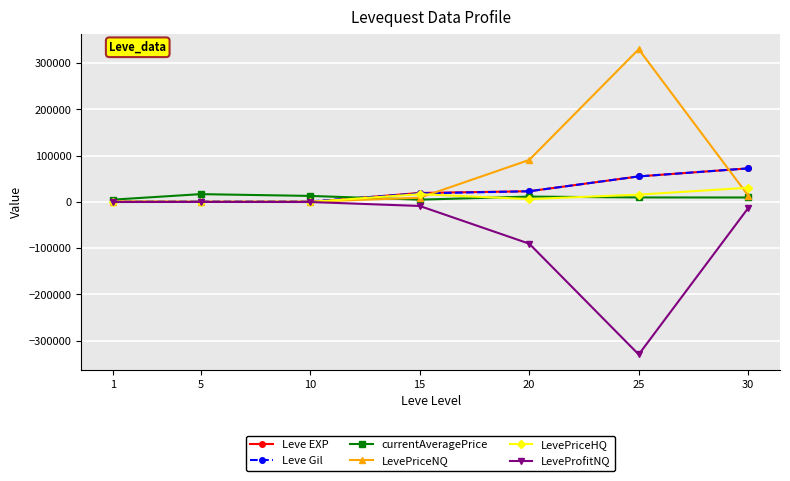

What is the minimum value shown in the chart?

-329916.0